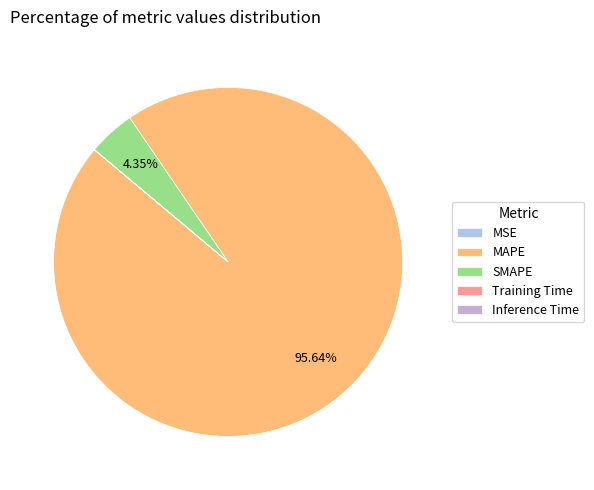

Rank the categories by value from lowest to highest.

Inference Time, Training Time, MSE, SMAPE, MAPE